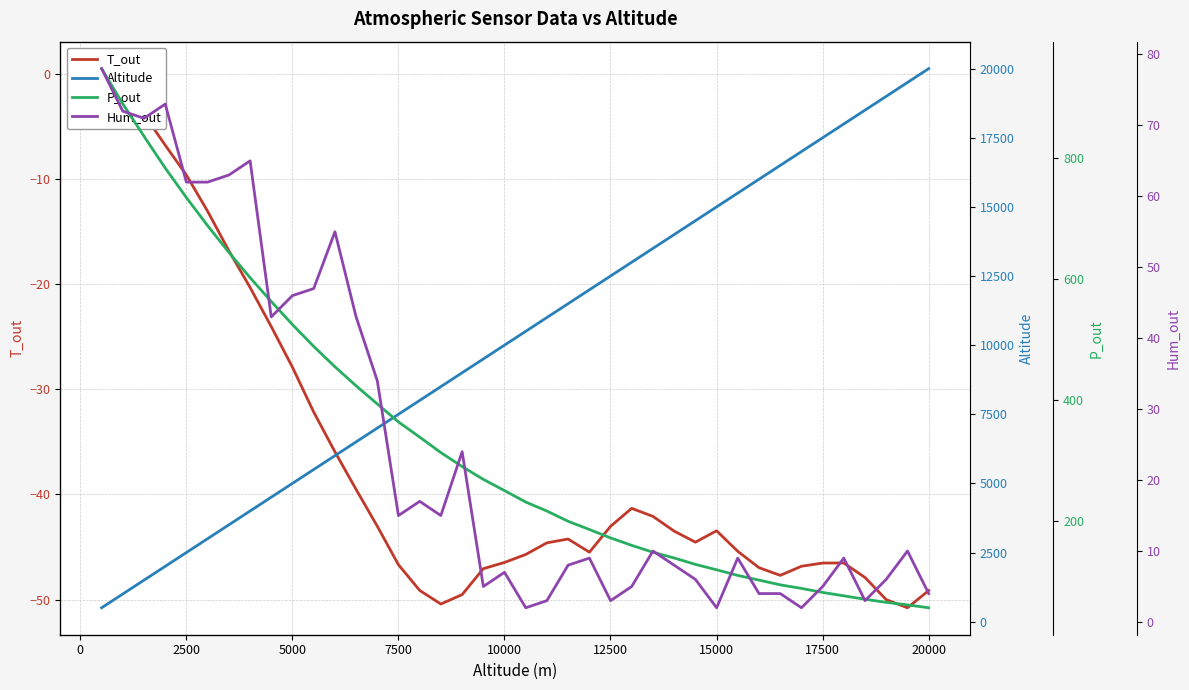

What is the highest value of the Hum_out series?

78.0